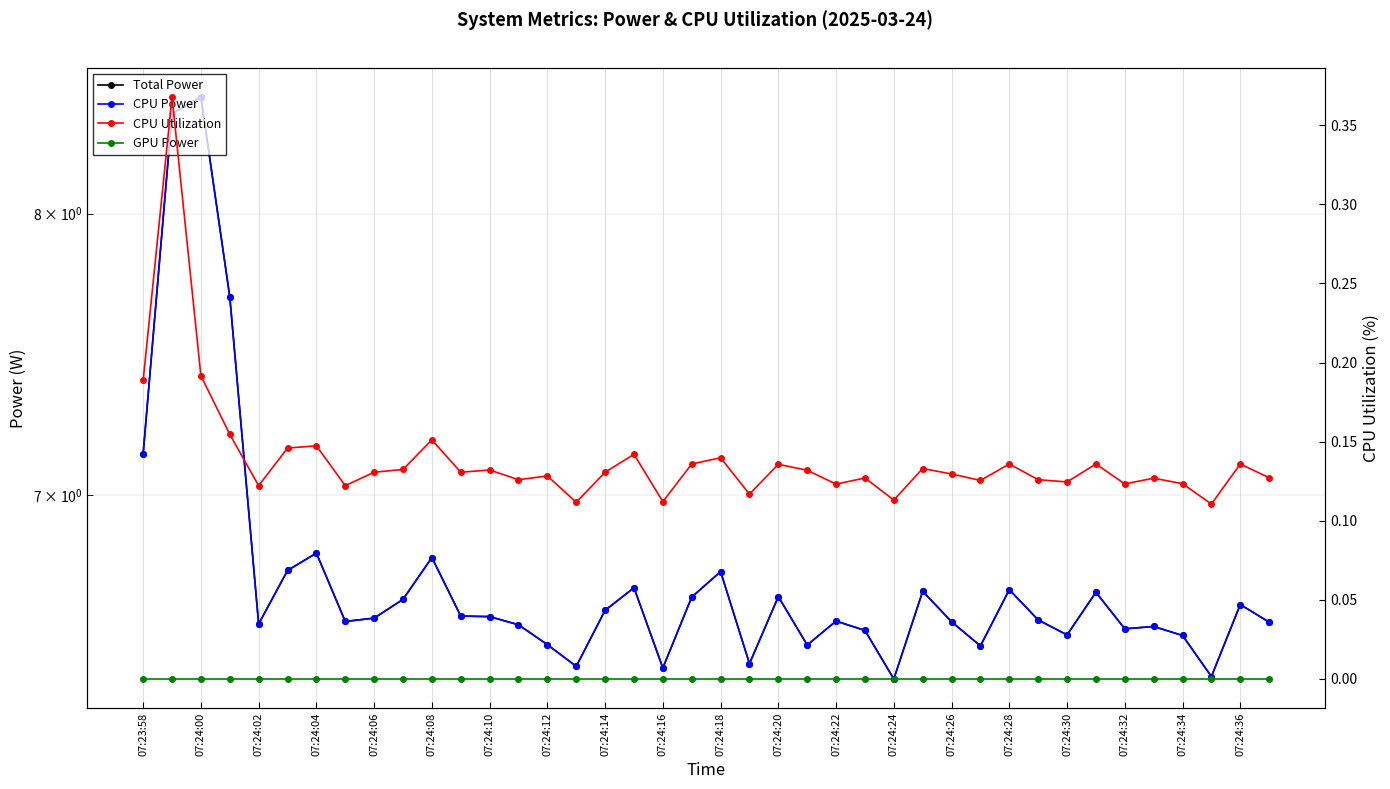

Where is GPU Power nearest to the value 0?

07:23:58